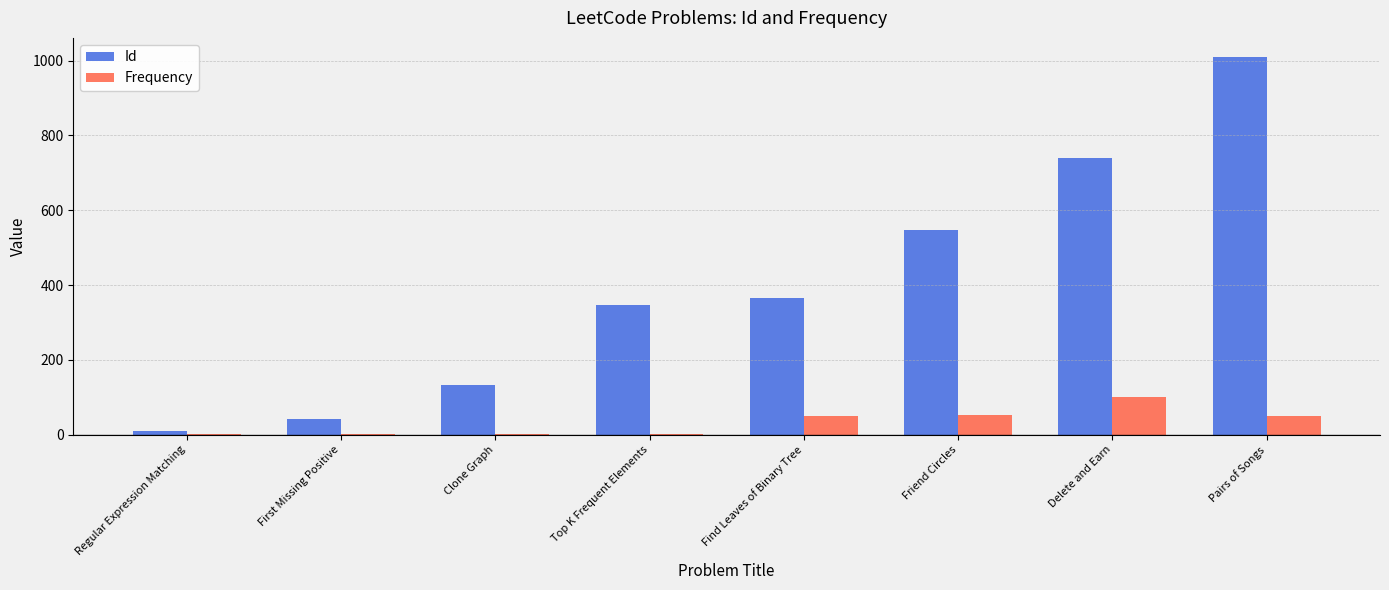

Which category has the highest value in the Frequency series?

Delete and Earn